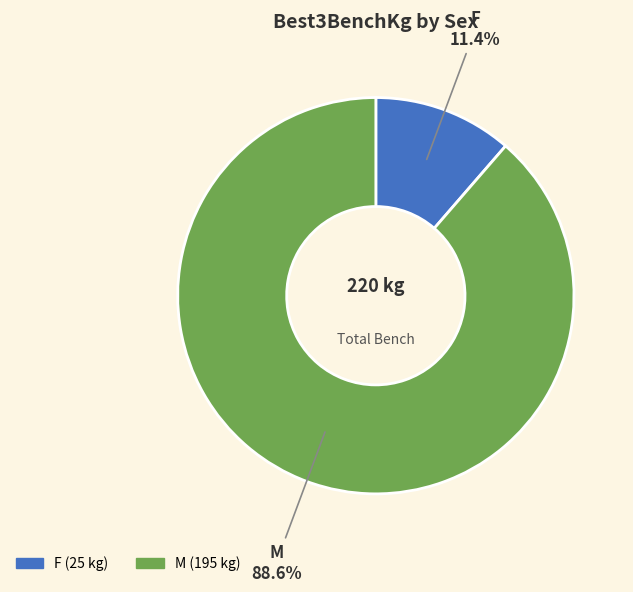

True or false: F accounts for 21% of the total.

False